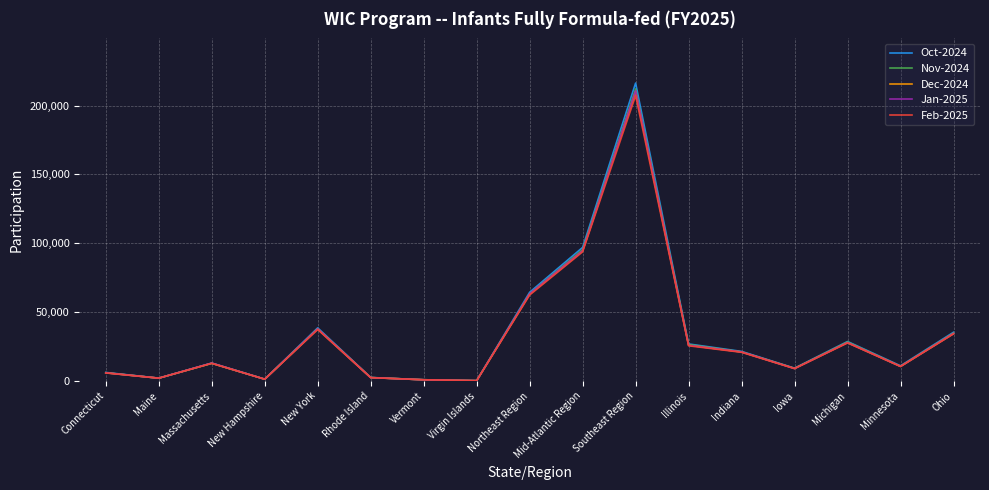

What is the sum of the Dec-2024 values at Rhode Island and New York?

40108